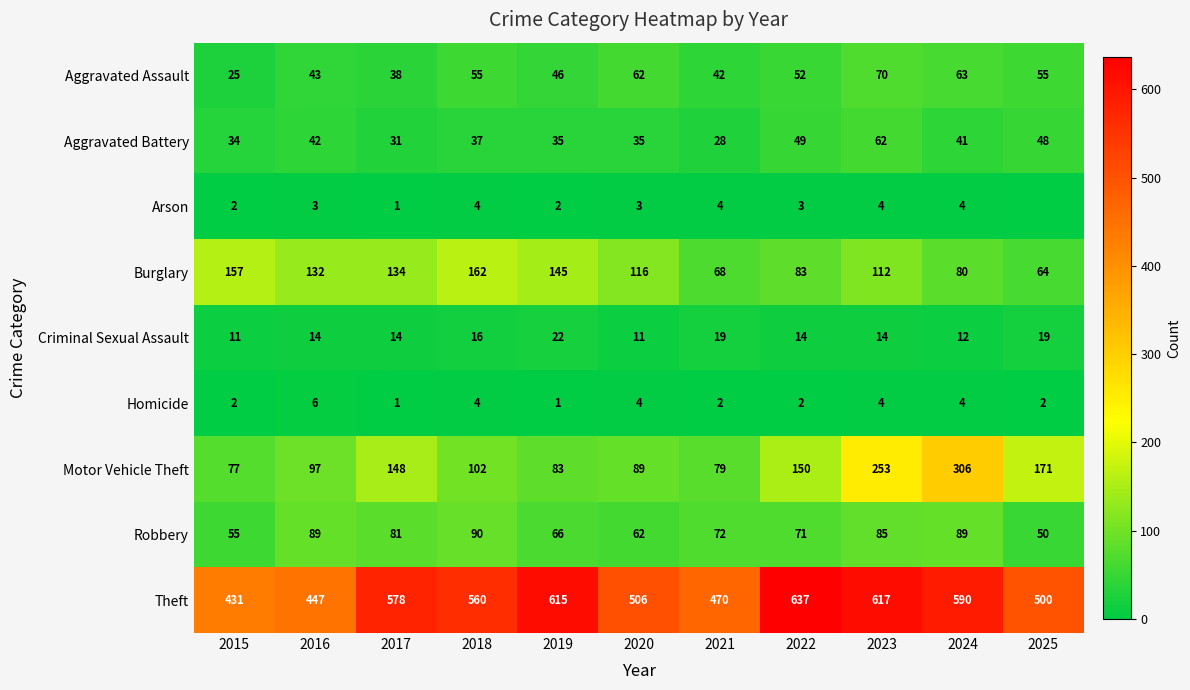

Between 2023 and 2018, which is larger?

2023